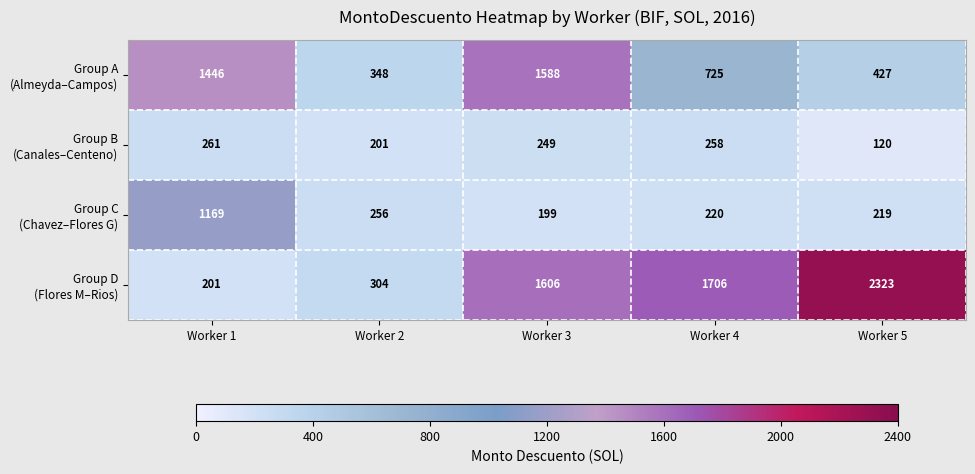

What is the difference between the highest and lowest values at Worker 1?

1245